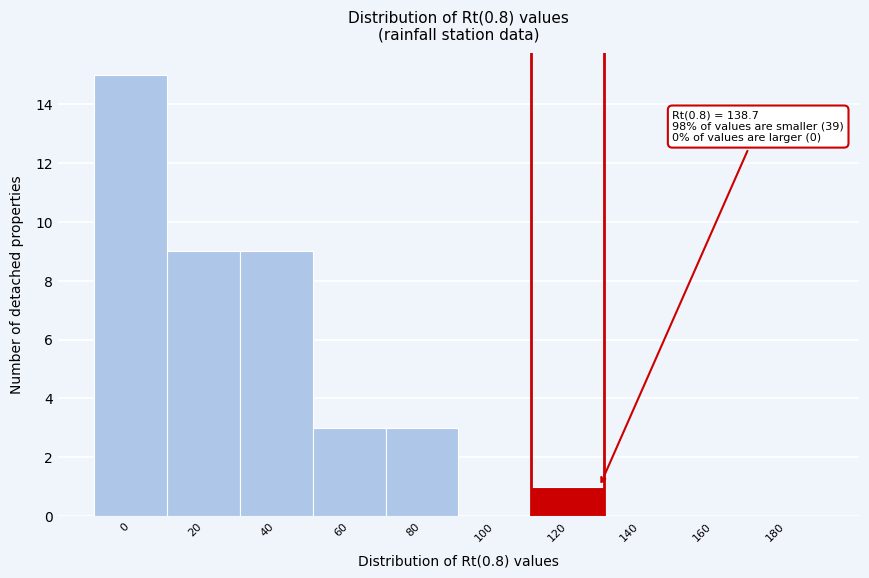

Reading right to left, transcribe all the data shown in this chart.

180=0	160=0	140=0	120=1	100=0	80=3	60=3	40=9	20=9	0=15